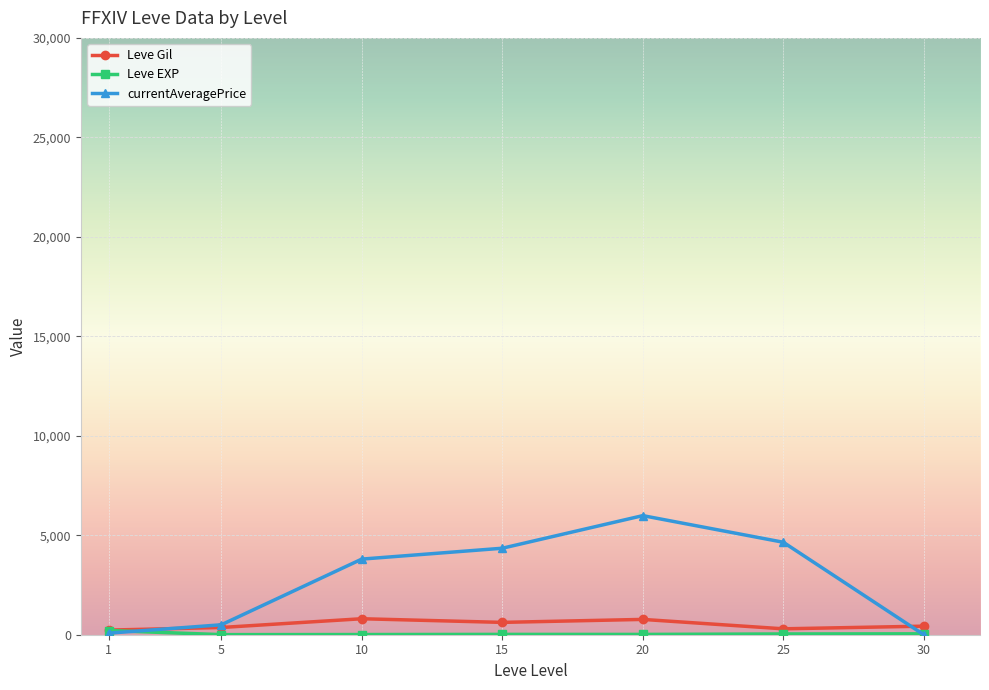

The value of currentAveragePrice at 25 is 1294.5. True or false?

False